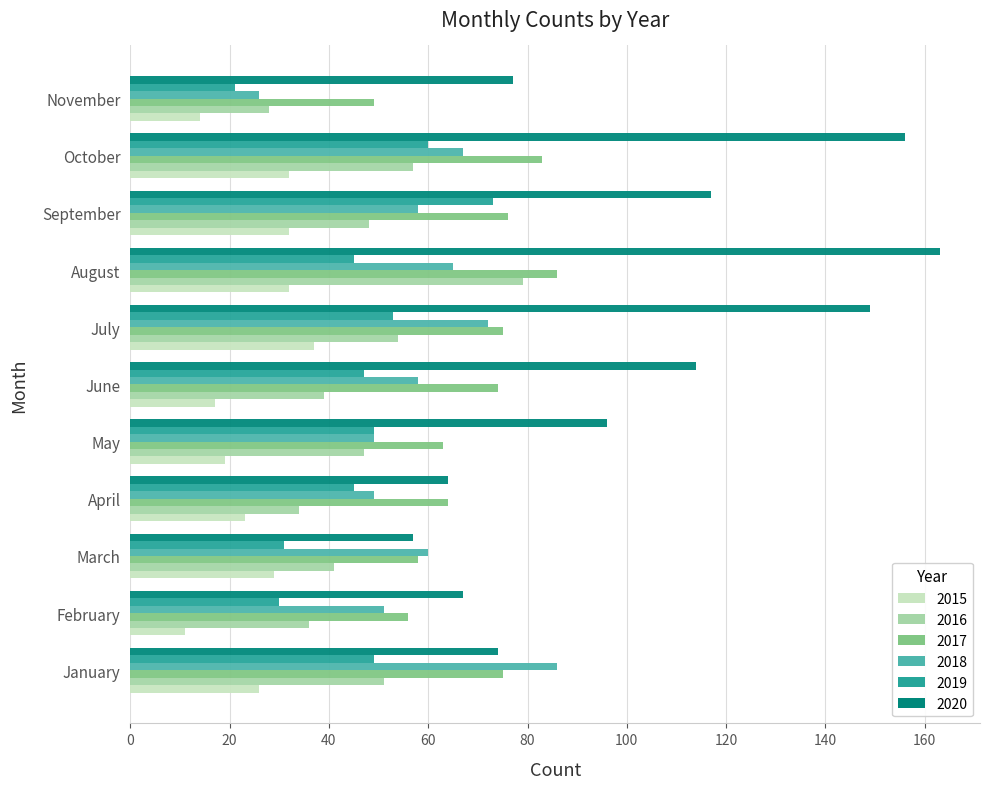

What is the difference between the highest and lowest values at November?

63